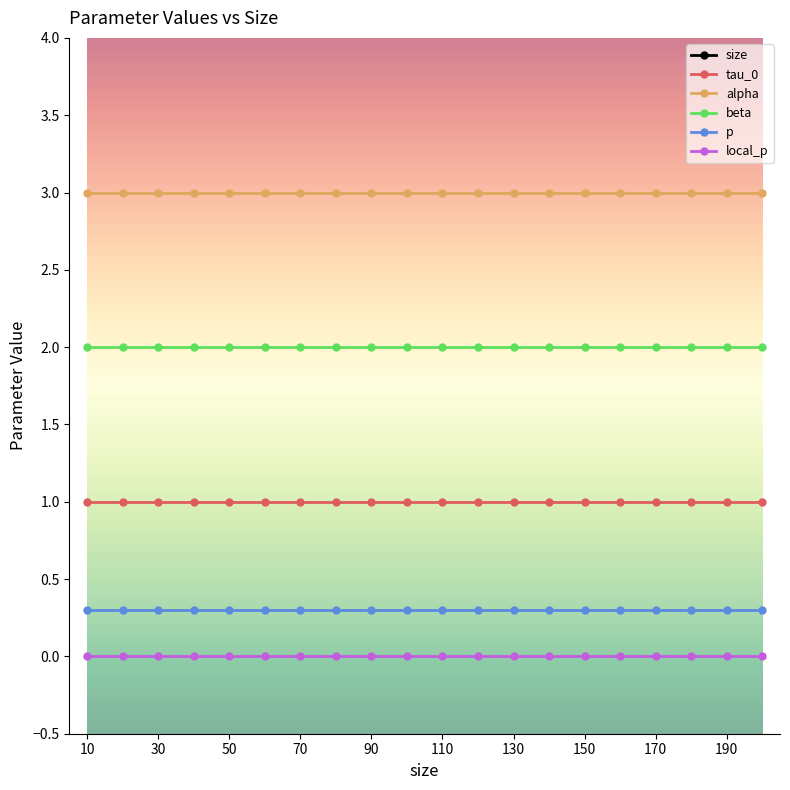

Reading left to right, transcribe all the data shown in this chart.

size: 10=10.0	20=20.0	30=30.0	40=40.0	50=50.0	60=60.0	70=70.0	80=80.0	90=90.0	100=100.0	110=110.0	120=120.0	130=130.0	140=140.0	150=150.0	160=160.0	170=170.0	180=180.0	190=190.0	200=200.0
tau_0: 10=1.0	20=1.0	30=1.0	40=1.0	50=1.0	60=1.0	70=1.0	80=1.0	90=1.0	100=1.0	110=1.0	120=1.0	130=1.0	140=1.0	150=1.0	160=1.0	170=1.0	180=1.0	190=1.0	200=1.0
alpha: 10=3.0	20=3.0	30=3.0	40=3.0	50=3.0	60=3.0	70=3.0	80=3.0	90=3.0	100=3.0	110=3.0	120=3.0	130=3.0	140=3.0	150=3.0	160=3.0	170=3.0	180=3.0	190=3.0	200=3.0
beta: 10=2.0	20=2.0	30=2.0	40=2.0	50=2.0	60=2.0	70=2.0	80=2.0	90=2.0	100=2.0	110=2.0	120=2.0	130=2.0	140=2.0	150=2.0	160=2.0	170=2.0	180=2.0	190=2.0	200=2.0
p: 10=0.3	20=0.3	30=0.3	40=0.3	50=0.3	60=0.3	70=0.3	80=0.3	90=0.3	100=0.3	110=0.3	120=0.3	130=0.3	140=0.3	150=0.3	160=0.3	170=0.3	180=0.3	190=0.3	200=0.3
local_p: 10=0.0	20=0.0	30=0.0	40=0.0	50=0.0	60=0.0	70=0.0	80=0.0	90=0.0	100=0.0	110=0.0	120=0.0	130=0.0	140=0.0	150=0.0	160=0.0	170=0.0	180=0.0	190=0.0	200=0.0